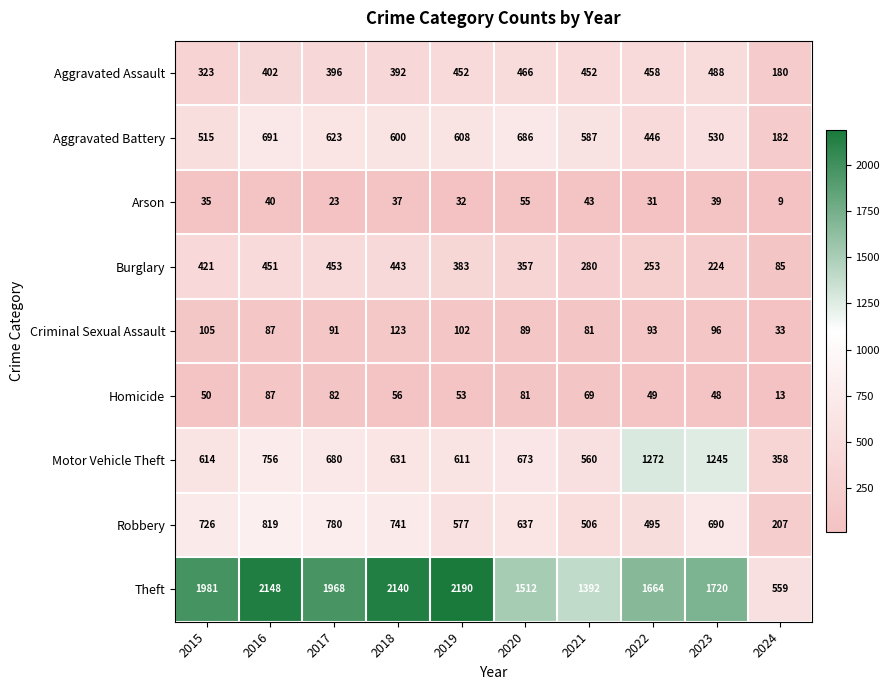

True or false: Homicide has a value of 82 at 2017.

True